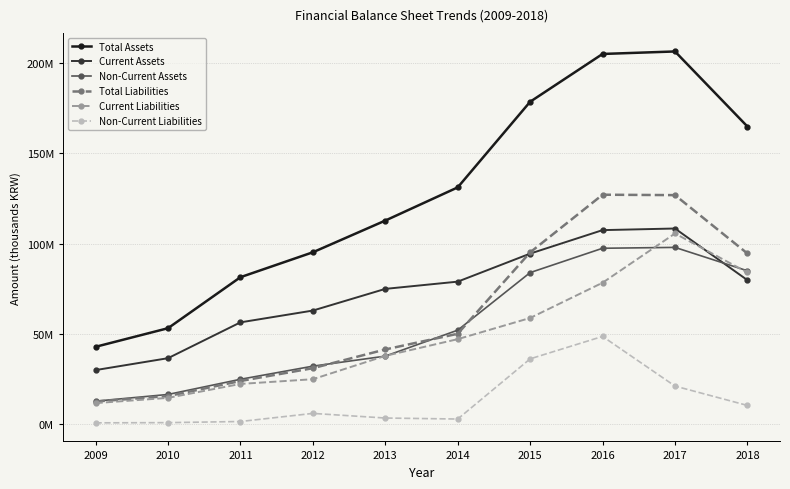

What are all the series names shown in the legend?

Total Assets, Current Assets, Non-Current Assets, Total Liabilities, Current Liabilities, Non-Current Liabilities